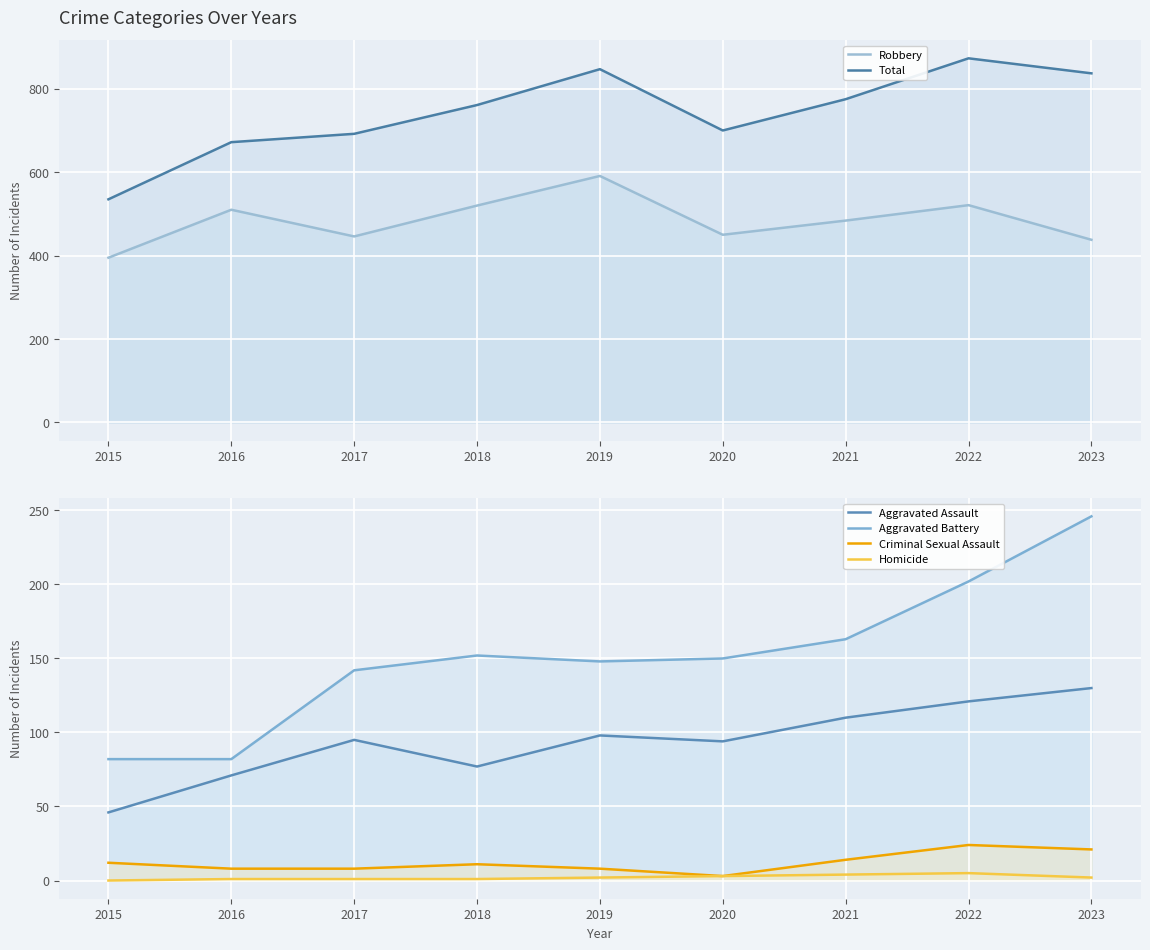

What is the difference between the second highest and minimum values in the Total series?

312